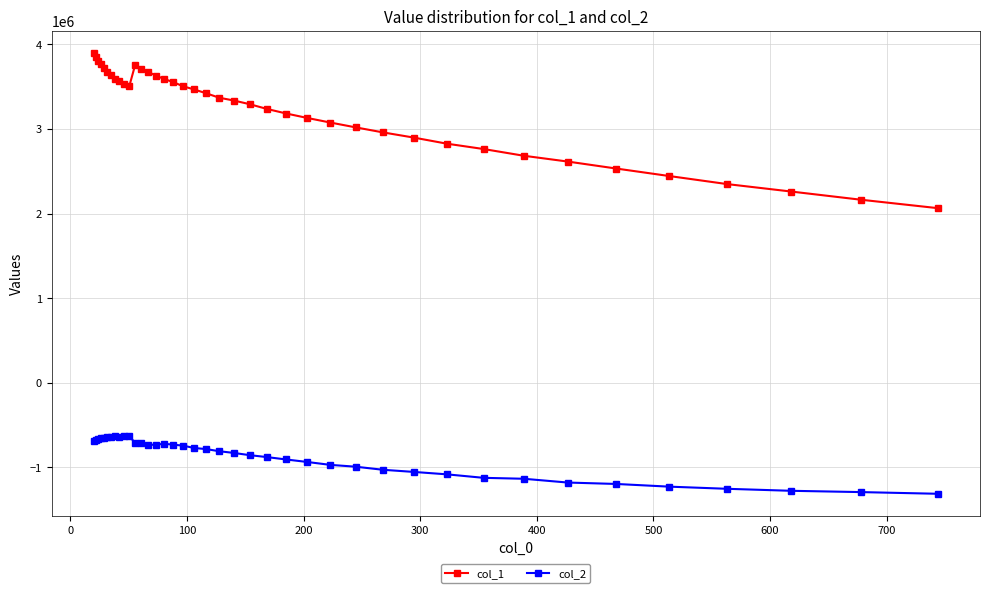

How many data points does each series have?

40